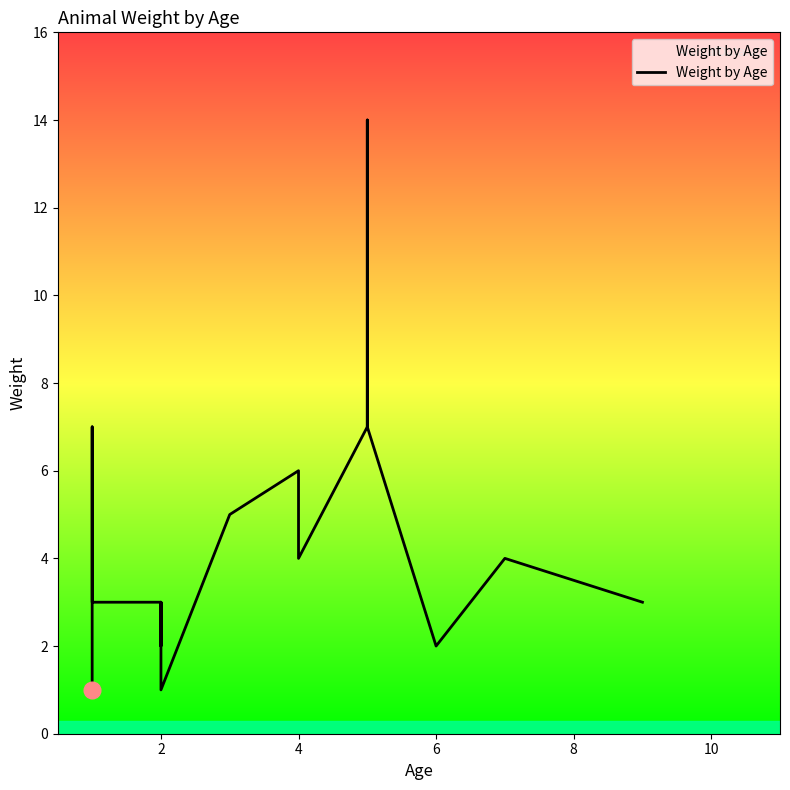

What is the average value?

4